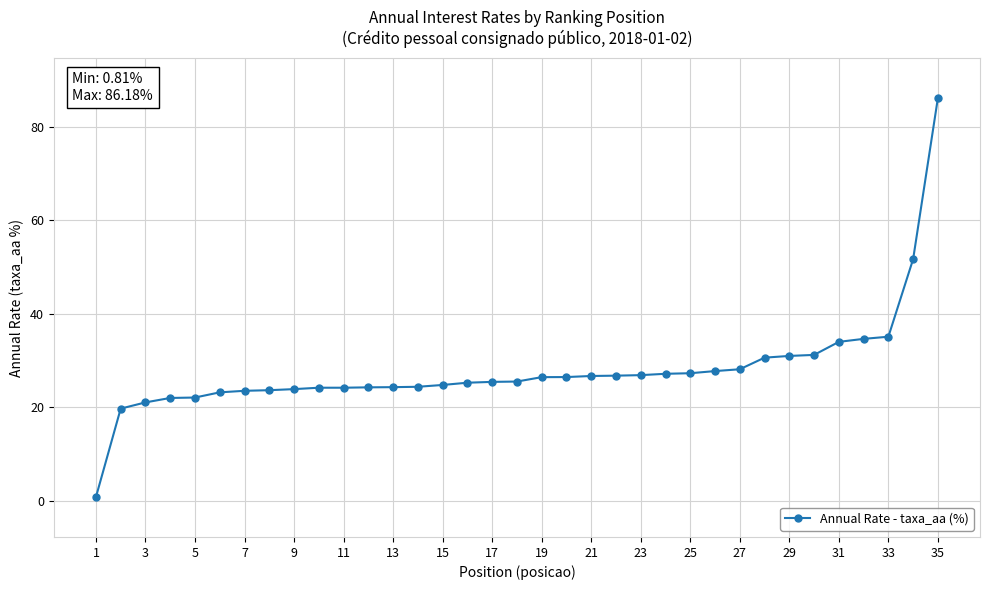

What is the sum of all values?

980.7